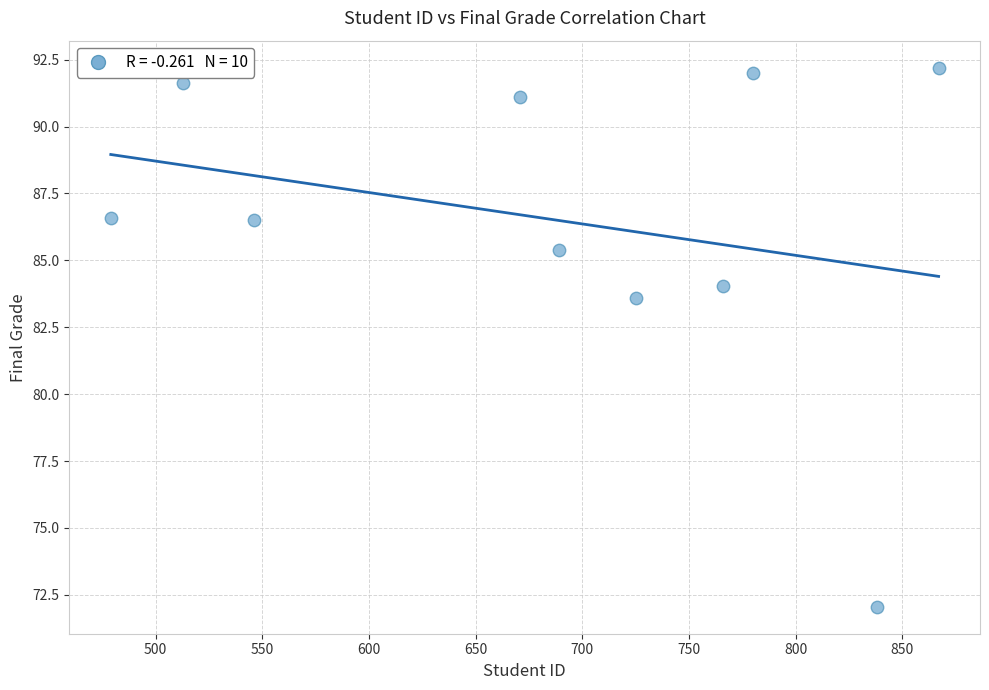

What Y value in the scatter plot is closest to 82?

83.6